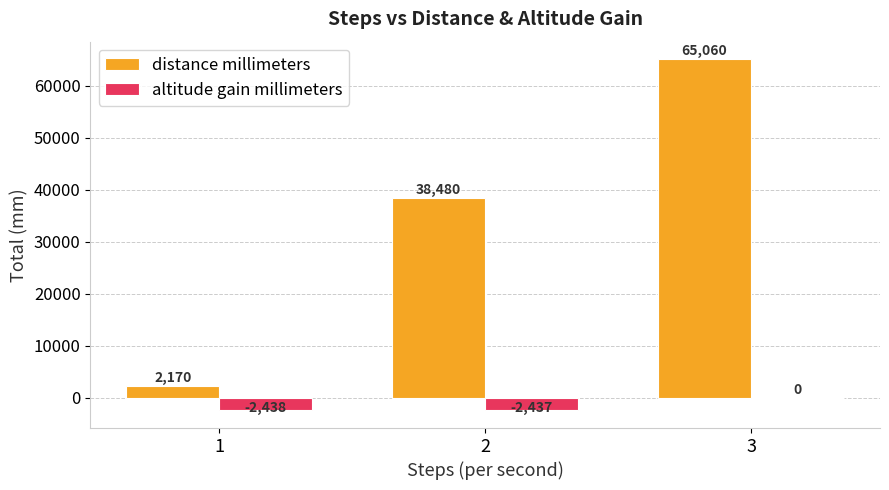

How many series are shown in this chart?

2